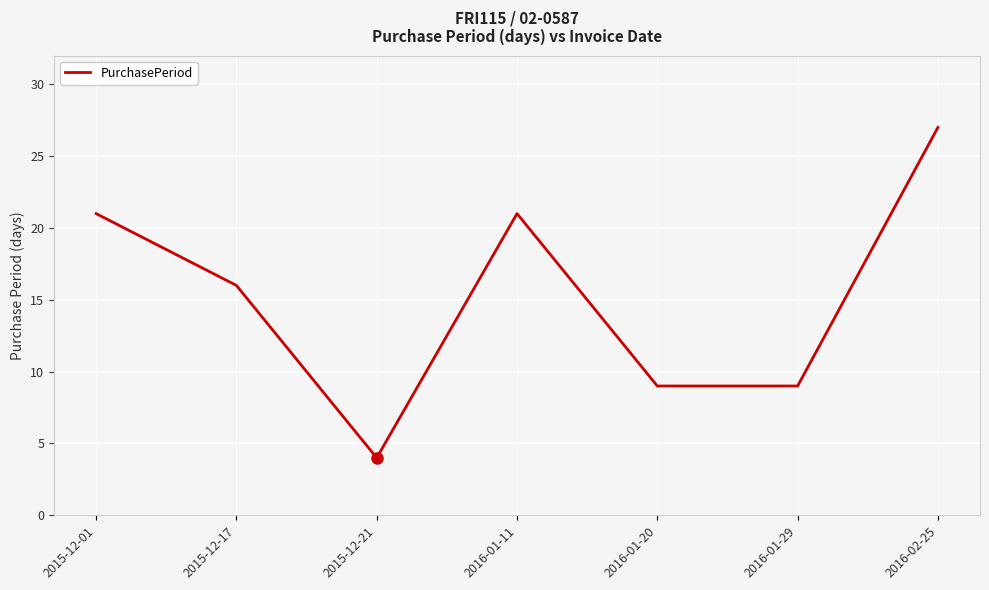

The value at 2016-01-11 is 21. True or false?

True